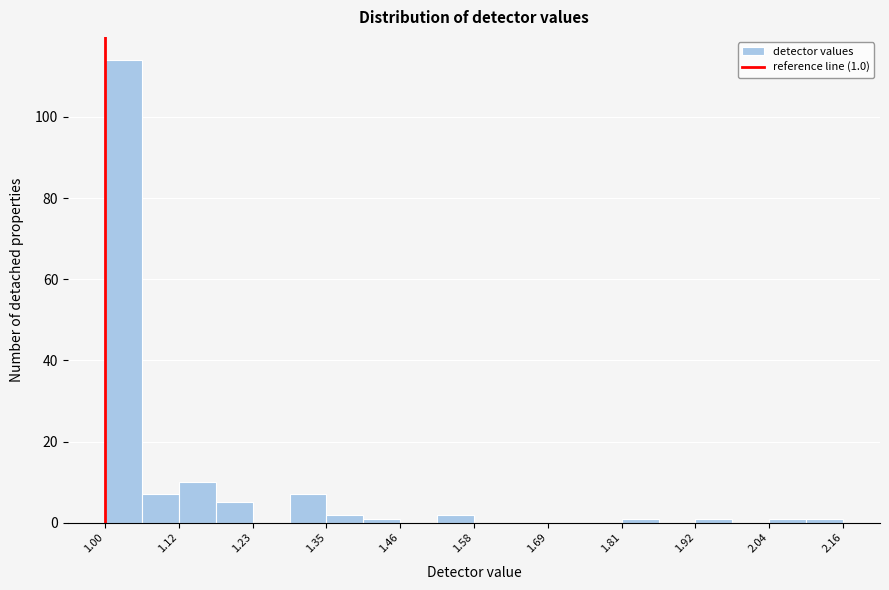

Read against the x-axis, roughly where is the centre of the tallest bar?

1.02